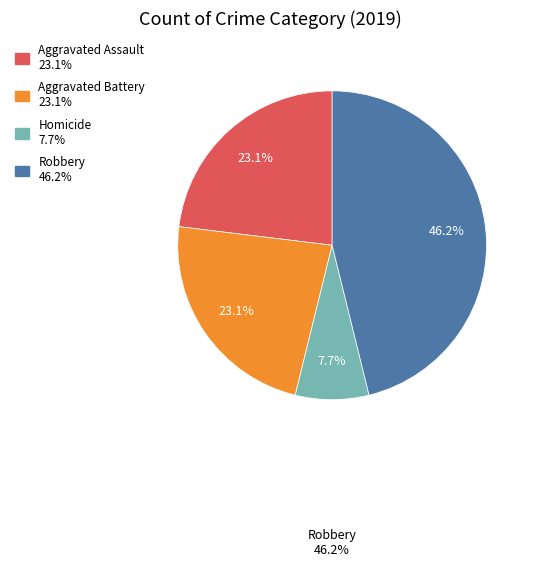

Is there any slice that represents more than half of the pie?

No